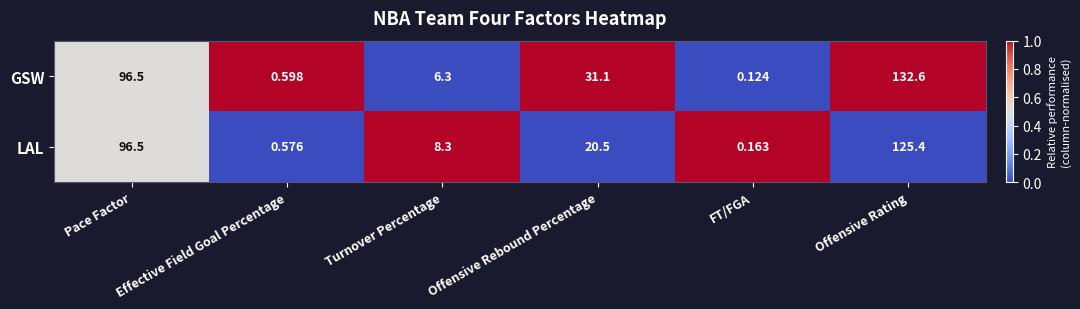

Rank the series by their maximum value, from lowest to highest.

LAL, GSW